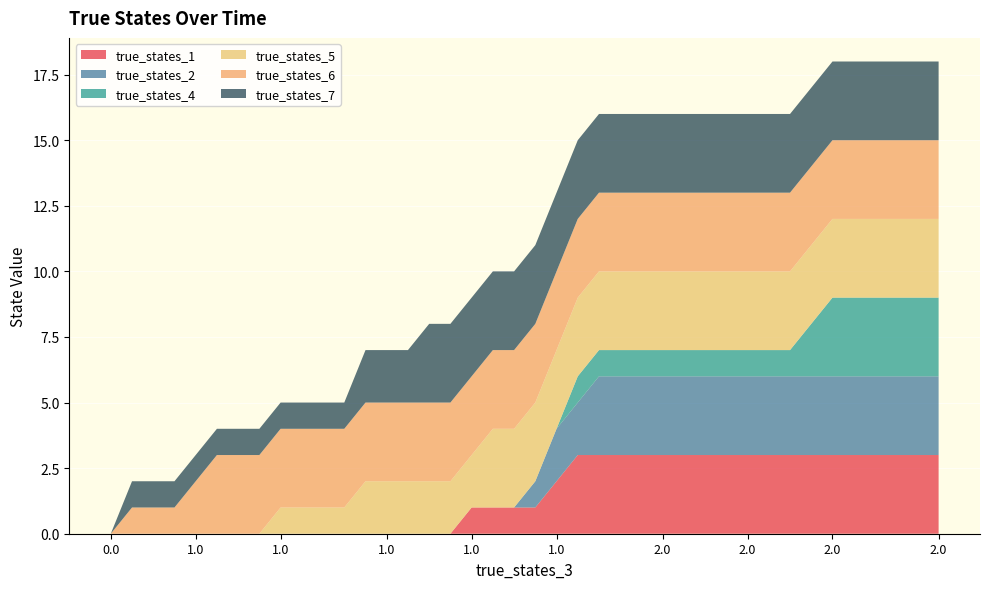

Reading right to left, extract all data points from this chart.

true_states_1: 3	3	3	3	3	3	3	3	3	3	3	3	3	3	3	3	3	3	2	1	1	1	1	0	0	0	0	0	0	0	0	0	0	0	0	0	0	0	0	0
true_states_2: 3	3	3	3	3	3	3	3	3	3	3	3	3	3	3	3	3	2	2	1	0	0	0	0	0	0	0	0	0	0	0	0	0	0	0	0	0	0	0	0
true_states_4: 3	3	3	3	3	3	2	1	1	1	1	1	1	1	1	1	1	1	0	0	0	0	0	0	0	0	0	0	0	0	0	0	0	0	0	0	0	0	0	0
true_states_5: 3	3	3	3	3	3	3	3	3	3	3	3	3	3	3	3	3	3	3	3	3	3	2	2	2	2	2	2	1	1	1	1	0	0	0	0	0	0	0	0
true_states_6: 3	3	3	3	3	3	3	3	3	3	3	3	3	3	3	3	3	3	3	3	3	3	3	3	3	3	3	3	3	3	3	3	3	3	3	2	1	1	1	0
true_states_7: 3	3	3	3	3	3	3	3	3	3	3	3	3	3	3	3	3	3	3	3	3	3	3	3	3	2	2	2	1	1	1	1	1	1	1	1	1	1	1	0